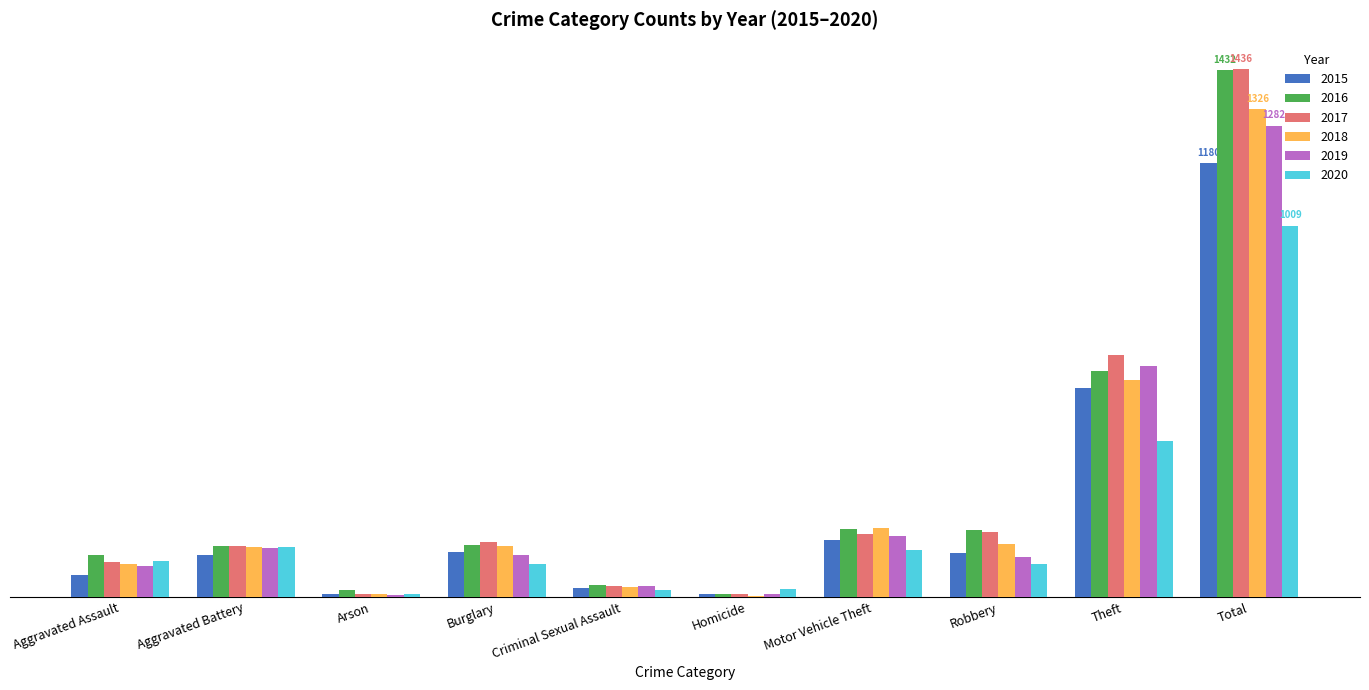

List the series in order of their peak value, highest first.

2017, 2016, 2018, 2019, 2015, 2020